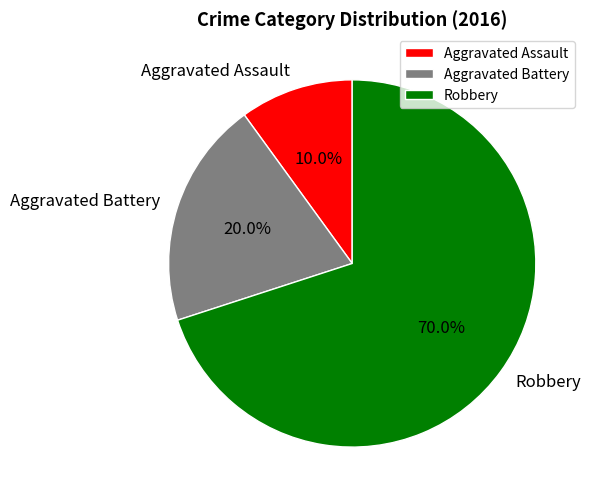

Rank the categories by value from highest to lowest.

Robbery, Aggravated Battery, Aggravated Assault